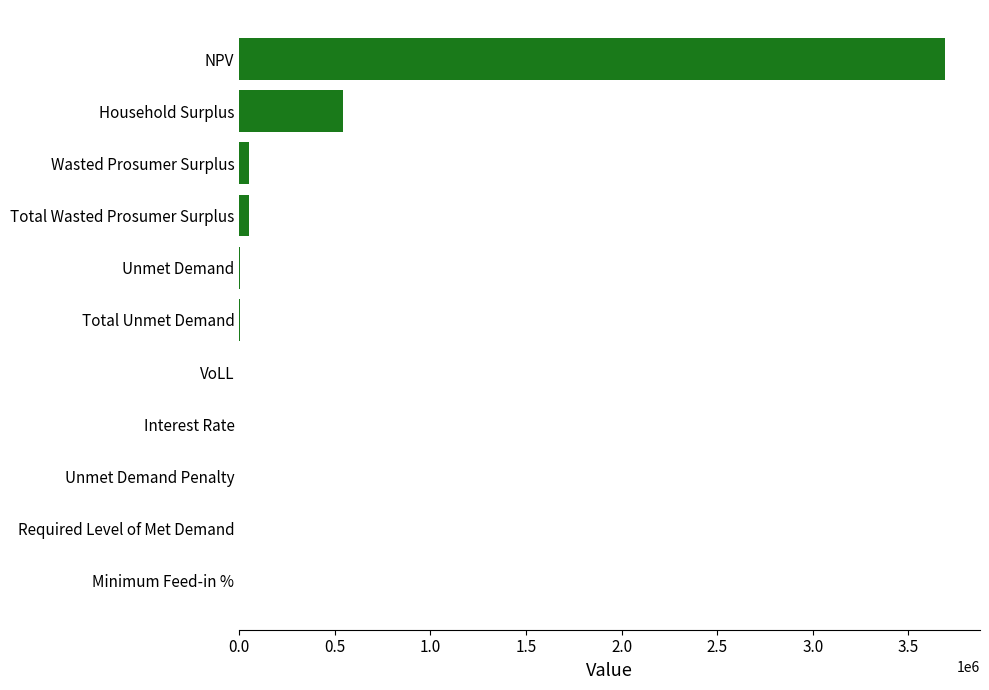

The value at Unmet Demand Penalty is 0.0. True or false?

True